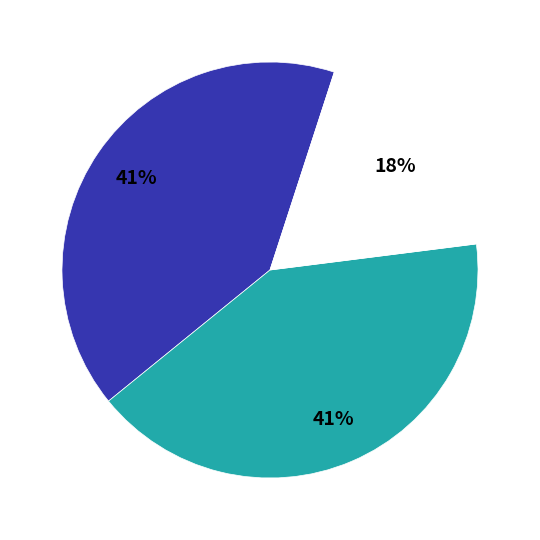

To the nearest percent, what is the average slice percentage?

33%